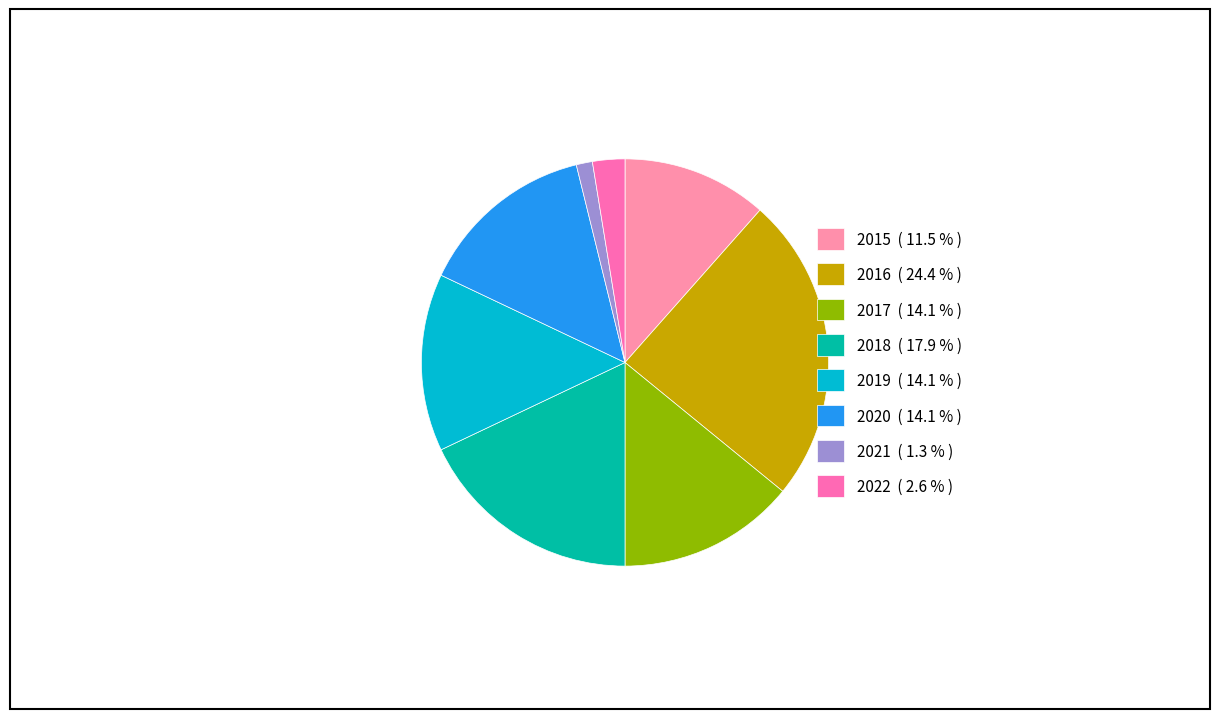

How many slices are in this pie chart?

8